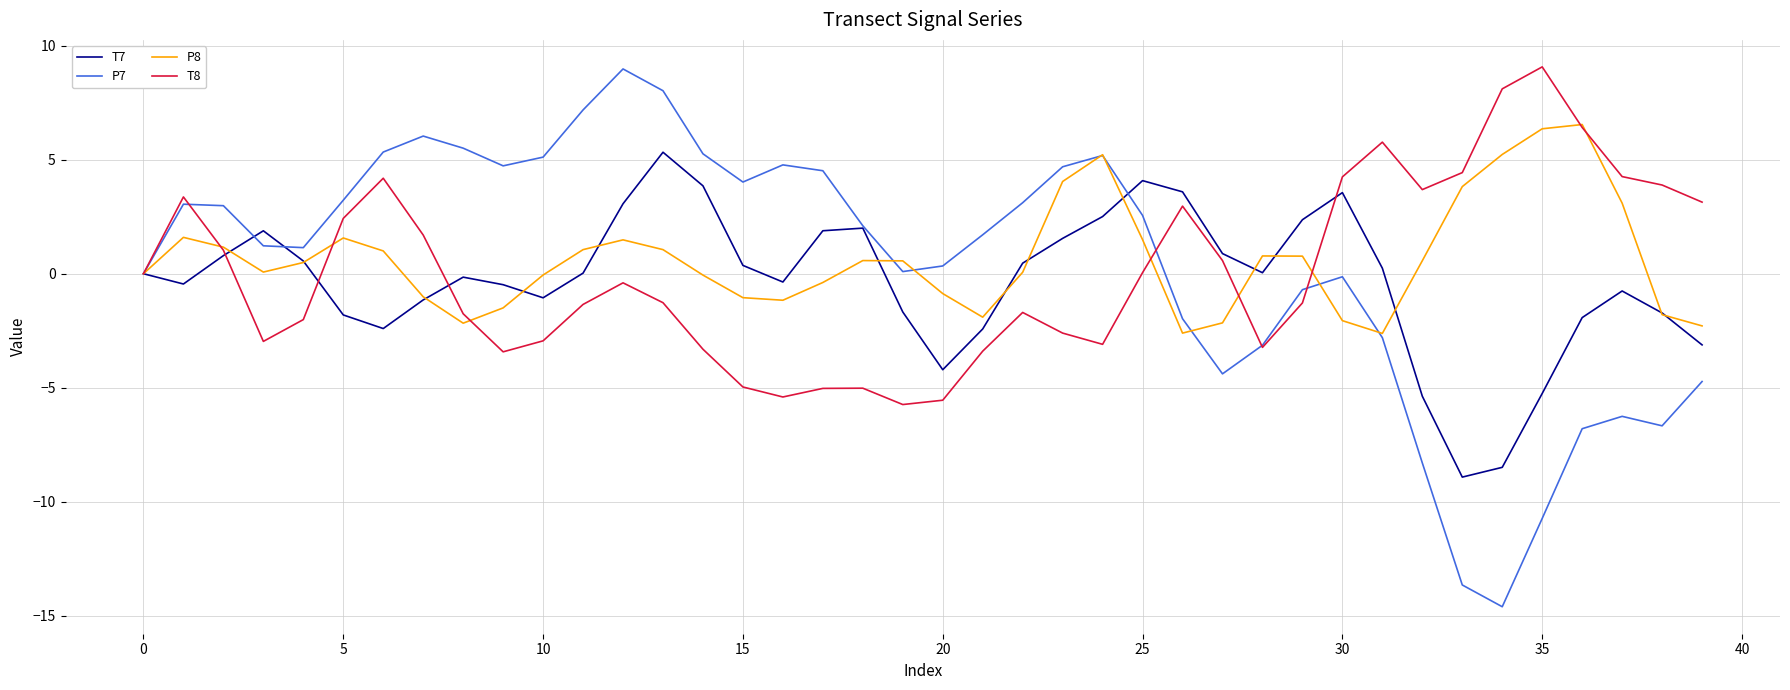

What is the greatest value displayed?

9.1